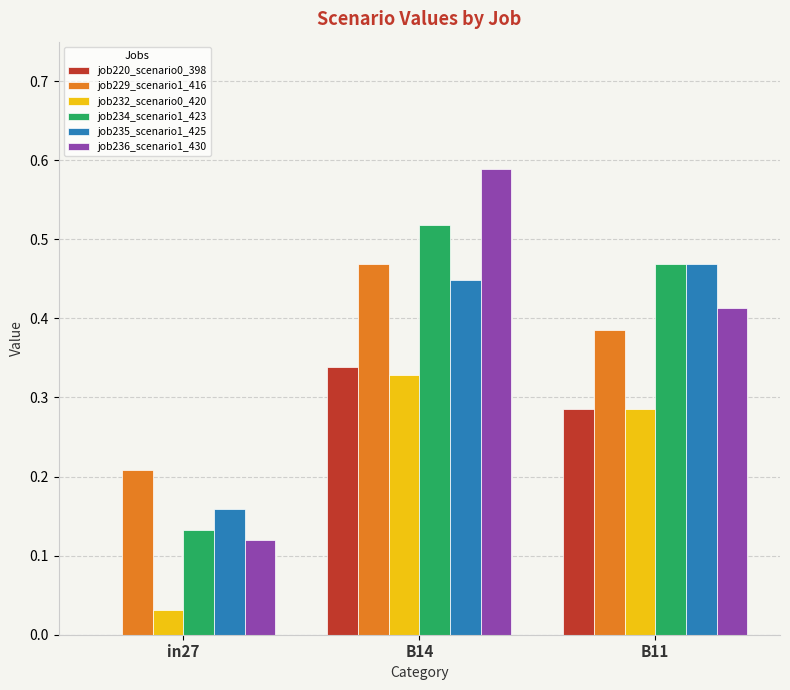

Which label corresponds to the largest value in the chart?

B14